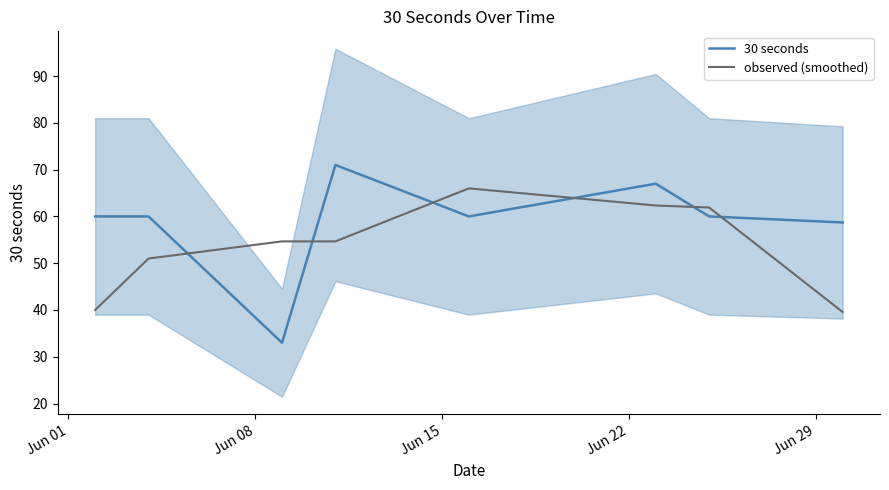

True or false: observed (smoothed) and 30 seconds intersect in this chart.

True